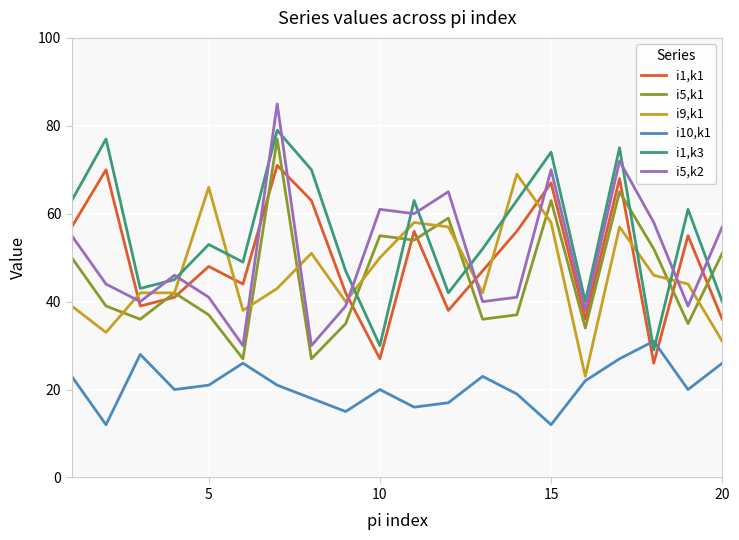

Which series has the largest total across all categories?

i1,k3